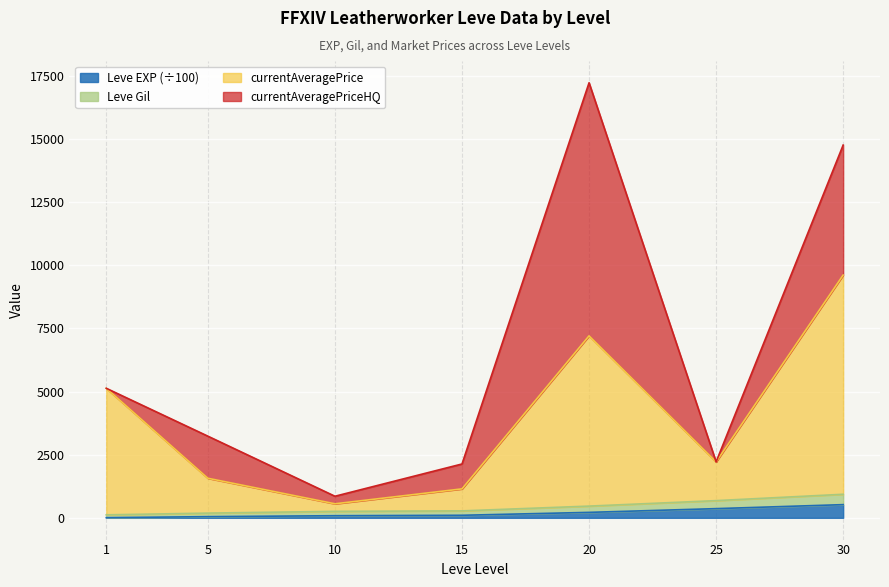

At which label is currentAveragePrice closest to 5081?

1